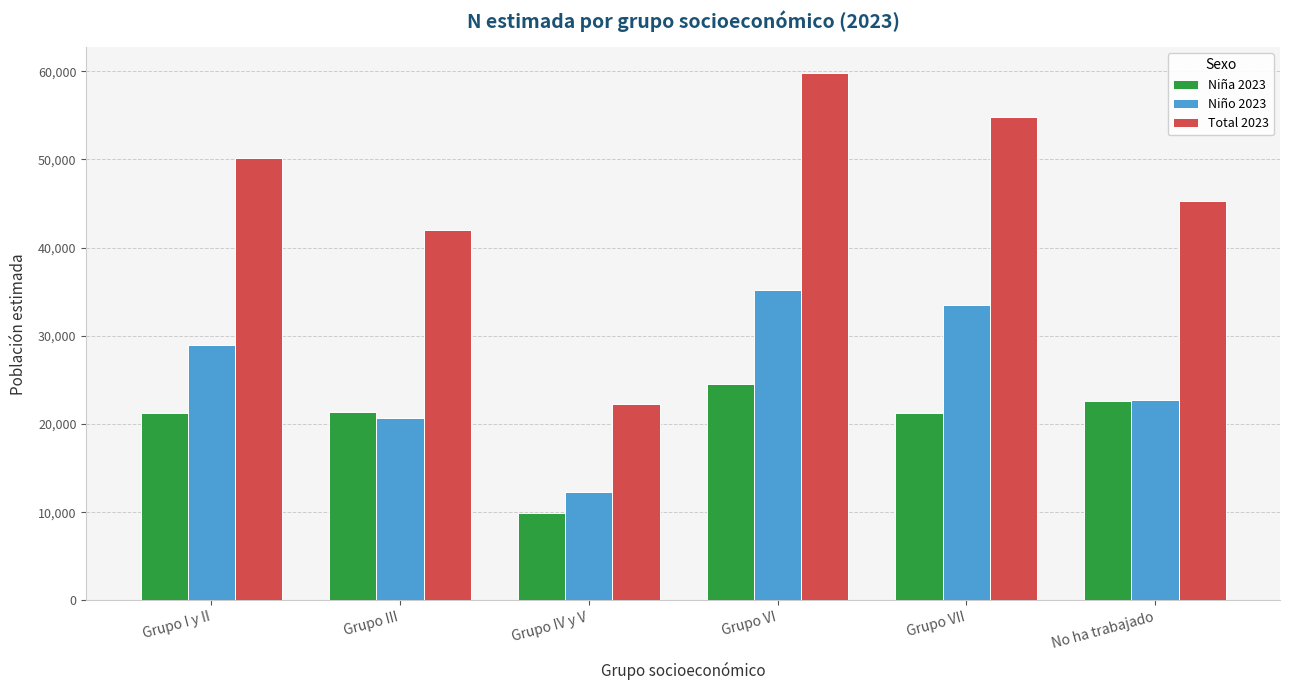

Rank the series at Grupo VII from highest to lowest value.

Total 2023, Niño 2023, Niña 2023